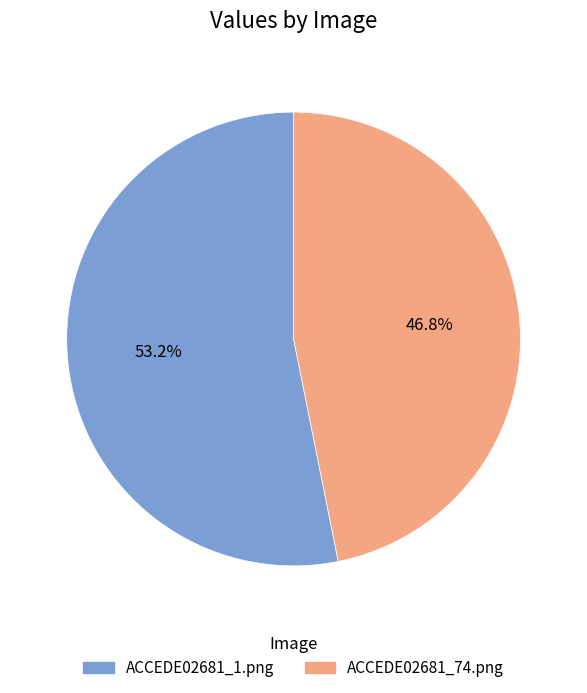

Which slice is the smallest?

ACCEDE02681_74.png